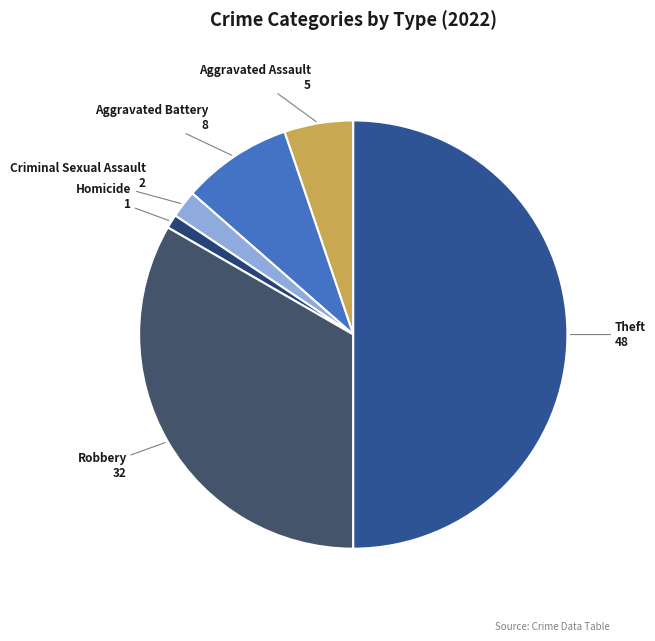

Rank the categories by value from highest to lowest.

Theft, Robbery, Aggravated Battery, Aggravated Assault, Criminal Sexual Assault, Homicide